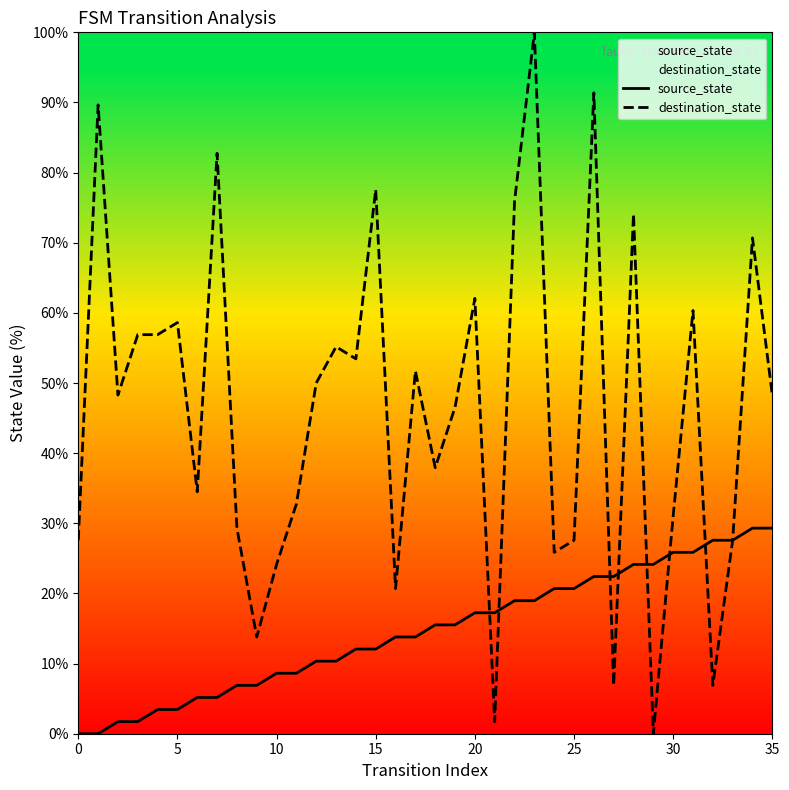

What is the approximate value of source_state at 23?

19.0